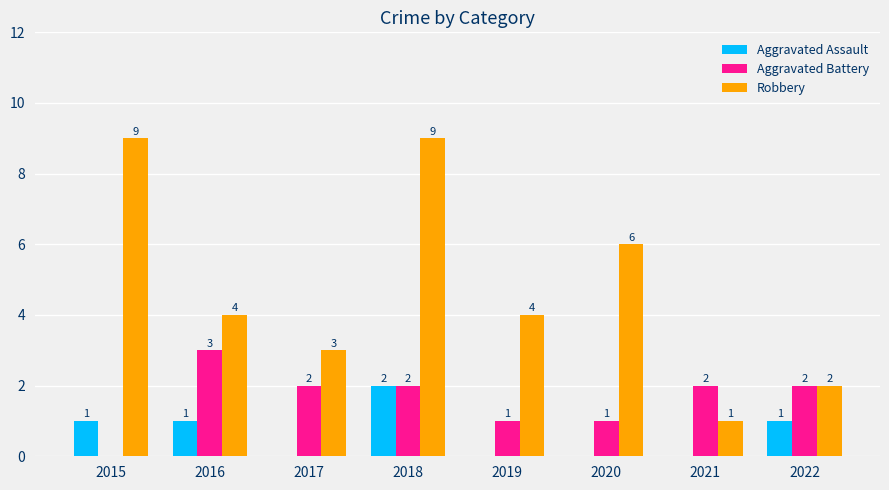

Reading left to right, list all the values displayed in this chart.

Aggravated Assault: 1	1	0	2	0	0	0	1
Aggravated Battery: 0	3	2	2	1	1	2	2
Robbery: 9	4	3	9	4	6	1	2